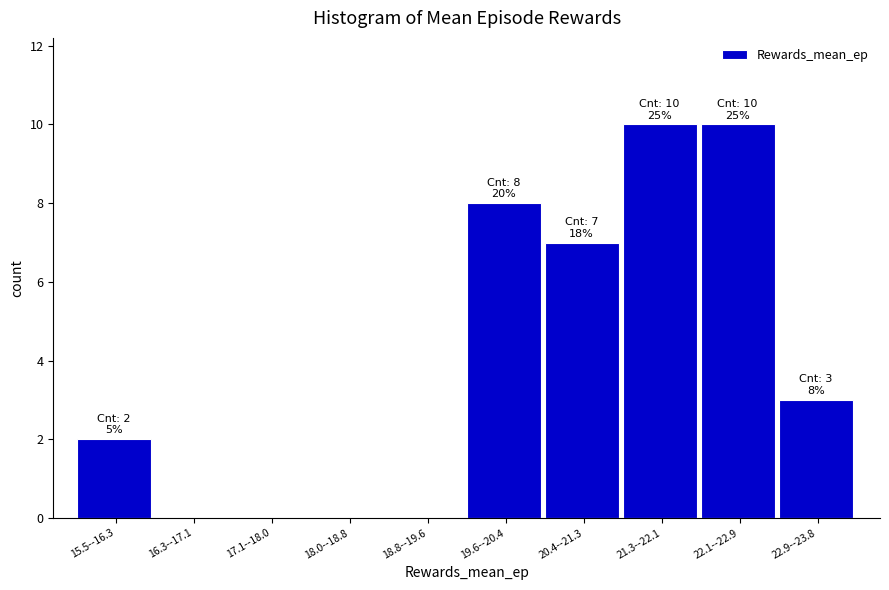

Reading left to right, extract all data points from this chart.

15.5--16.3=2	16.3--17.1=0	17.1--18.0=0	18.0--18.8=0	18.8--19.6=0	19.6--20.4=8	20.4--21.3=7	21.3--22.1=10	22.1--22.9=10	22.9--23.8=3